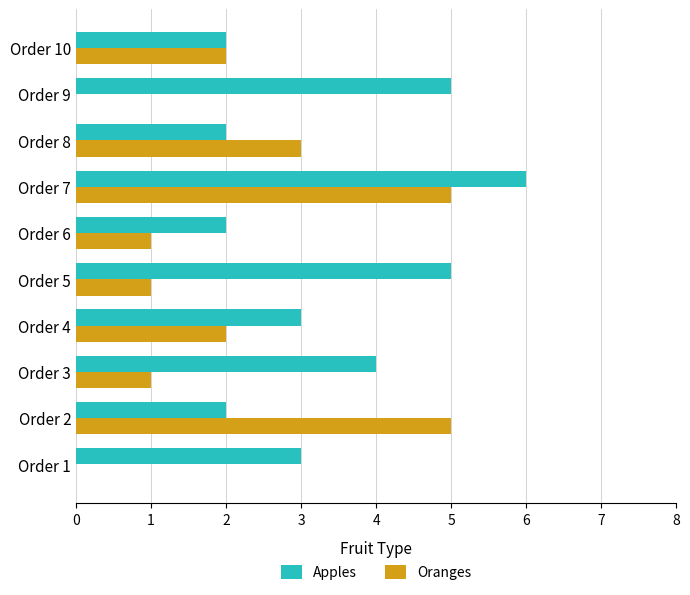

Is it true that Apples equals 7 at Order 5?

False